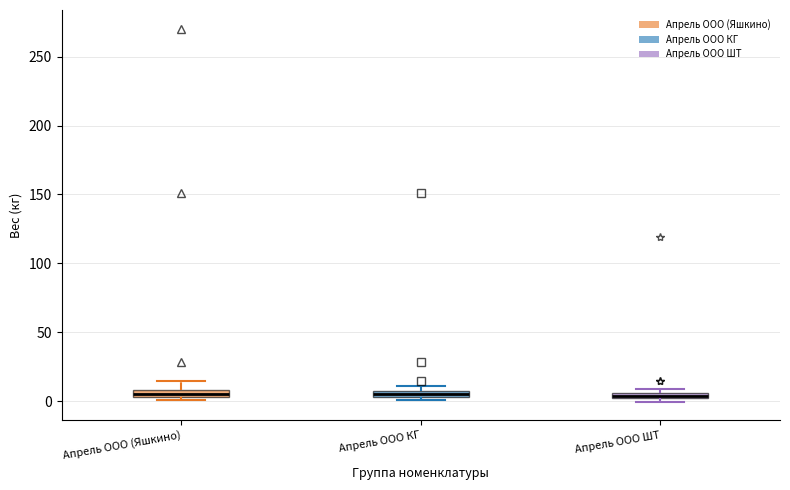

Where is the lower edge of the box for Апрель ООО (Яшкино) on the y-axis? The values are not printed on the chart, so give them approximately, as read against the axis.

5